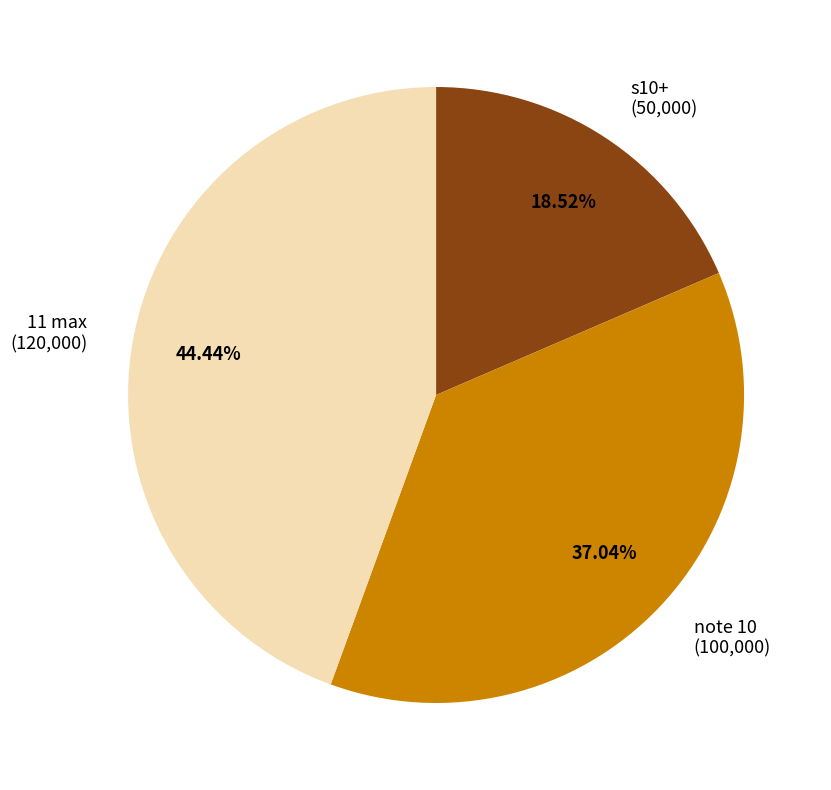

Count the number of slices in the pie.

3